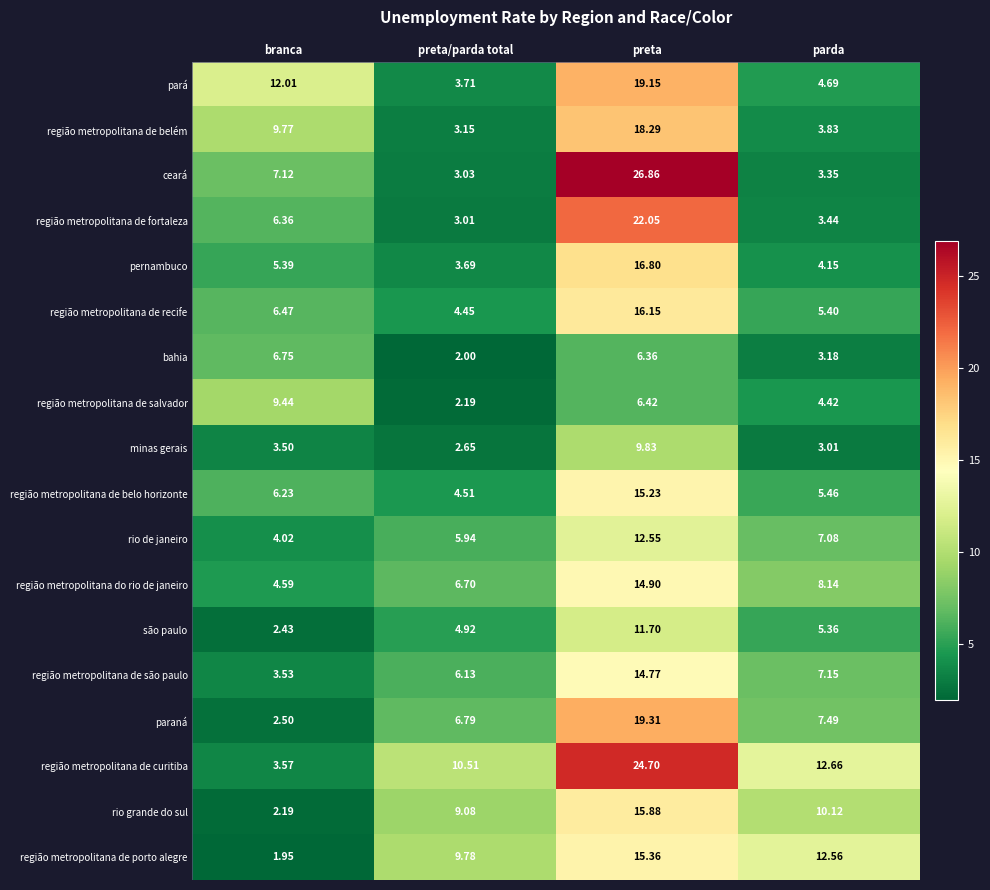

At how many categories does at least one series exceed 26?

1